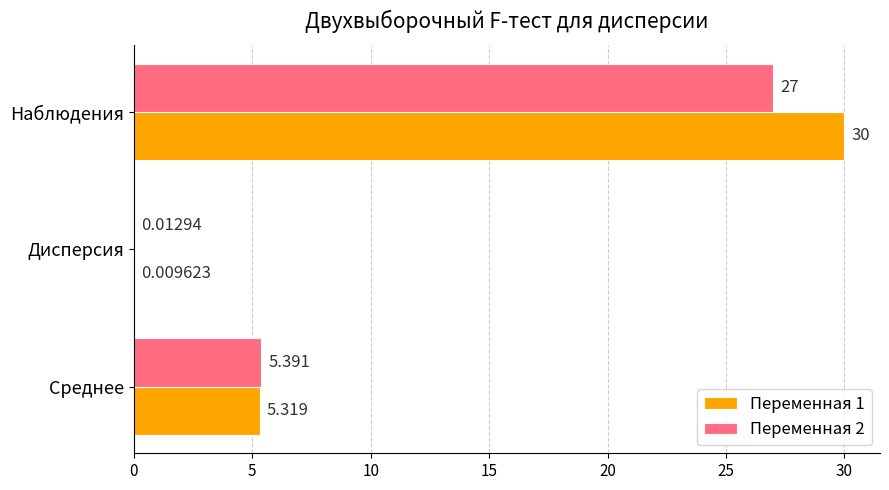

Which label corresponds to the largest value in the chart?

Наблюдения